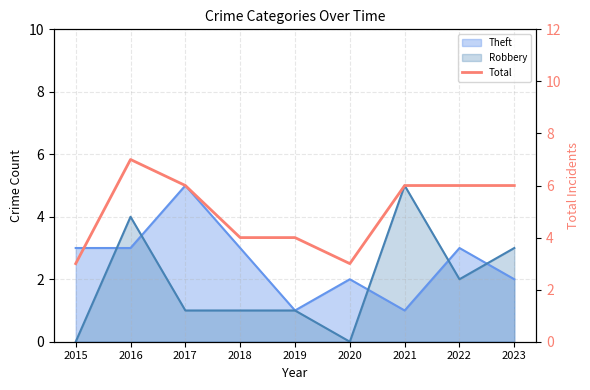

Where is the first local maximum?

2016